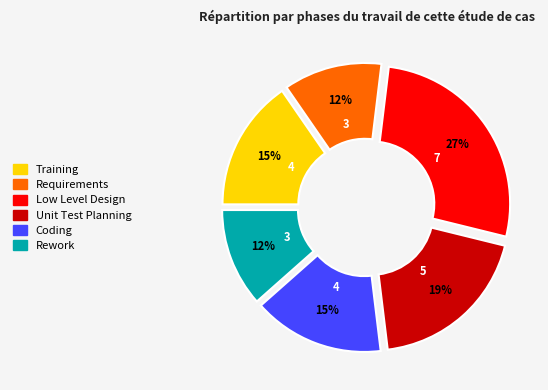

What is the change in value from Unit Test Planning to Coding?

-1